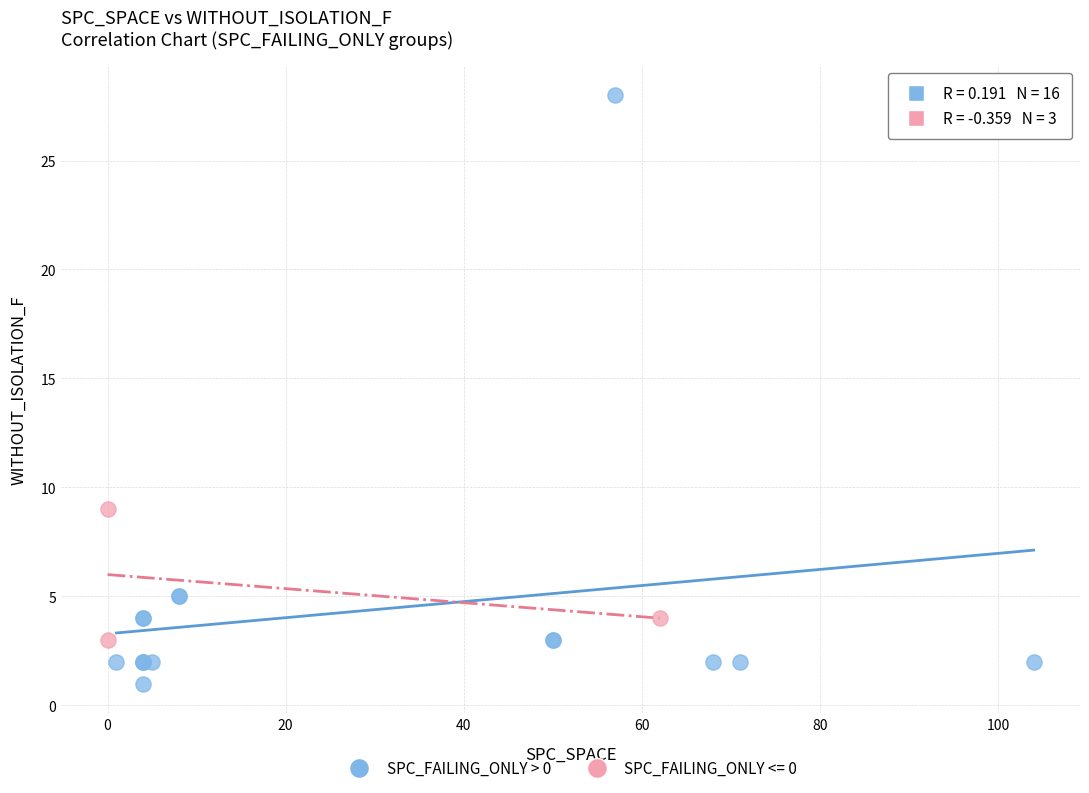

Which series reaches the maximum Y coordinate?

SPC_FAILING_ONLY > 0